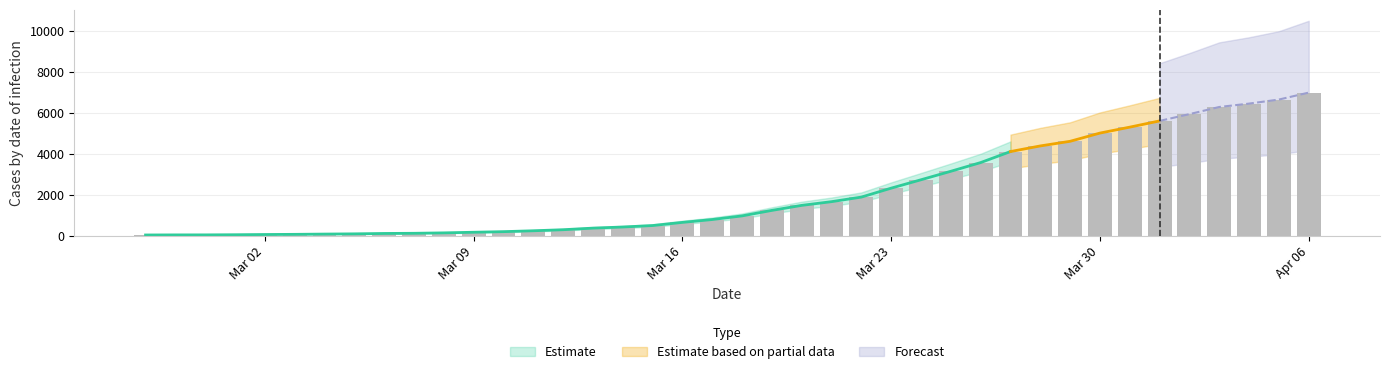

Which label corresponds to the largest value in the chart?

Apr 06